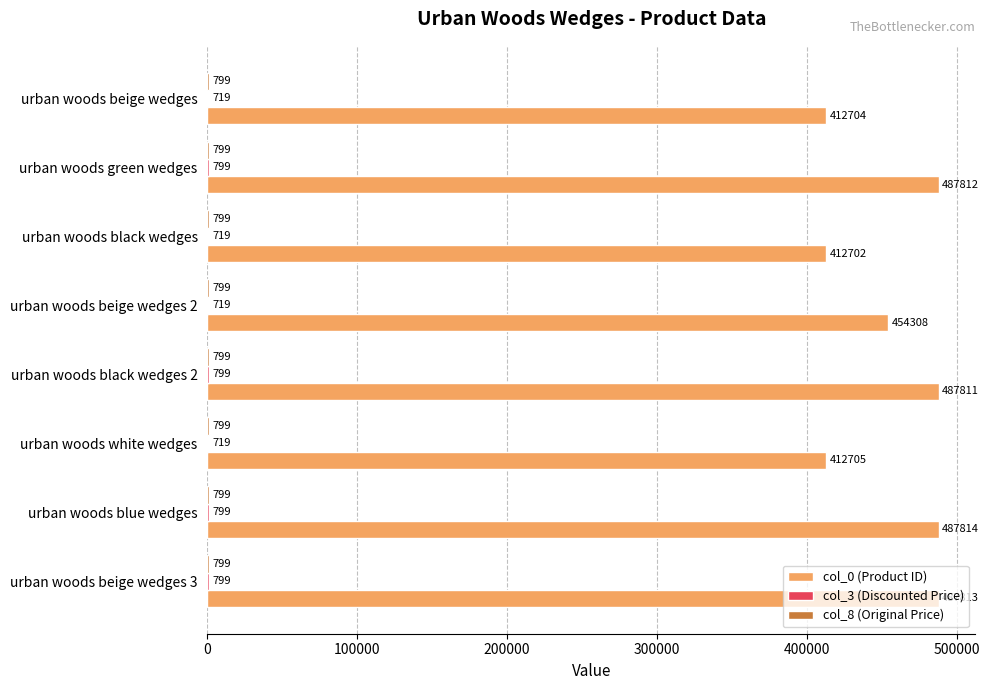

What is the highest value of the col_0 (Product ID) series?

487814